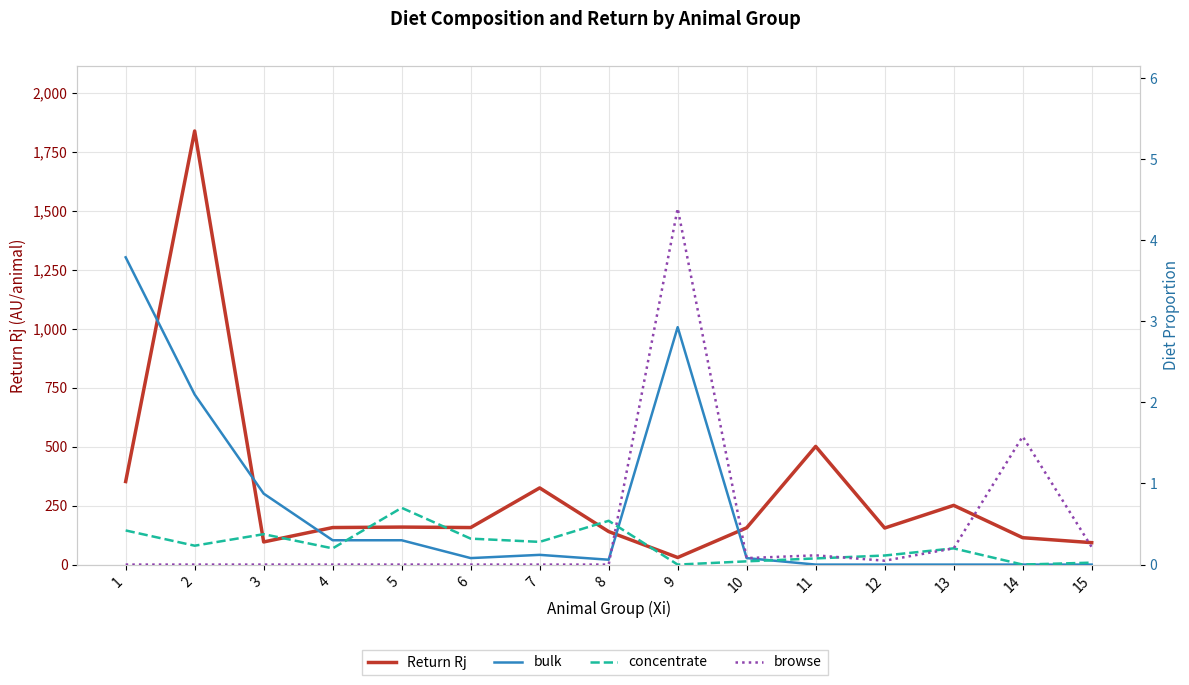

True or false: Return Rj has a value of 224.1 at 4.

False